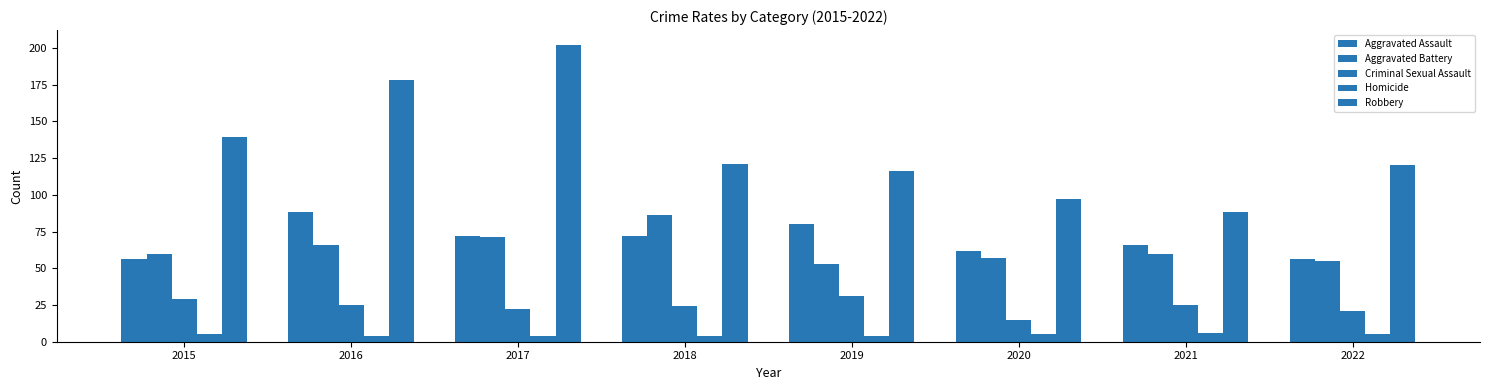

How many groups of bars are there?

8